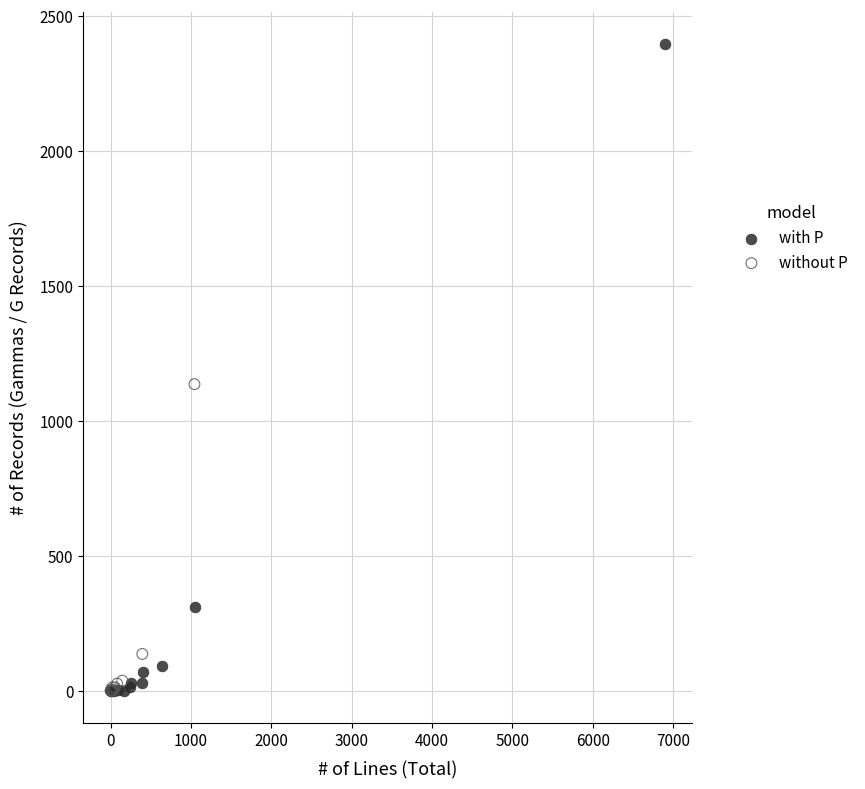

Which series contains the highest Y value?

with P